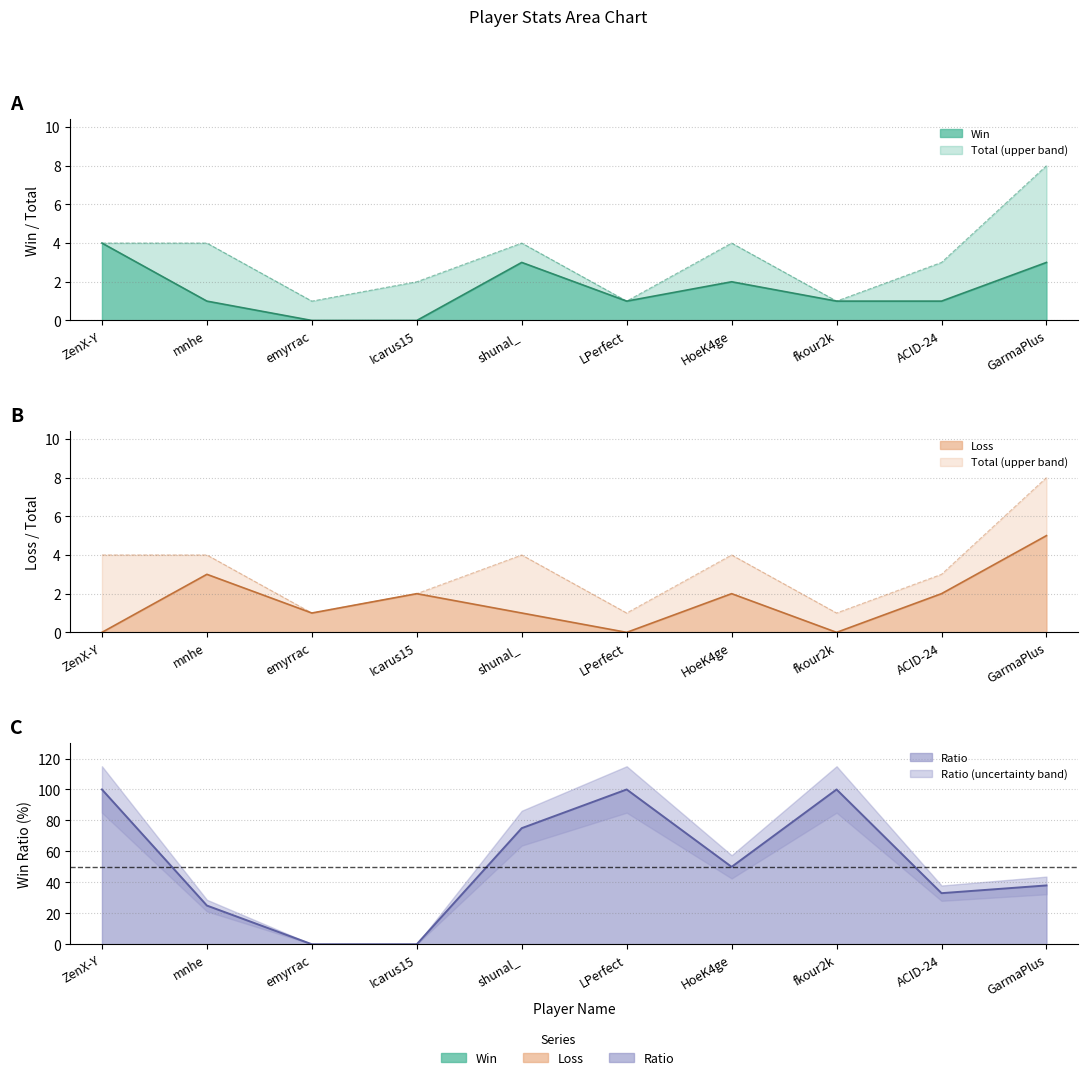

At which label is Total closest to 4?

ZenX-Y